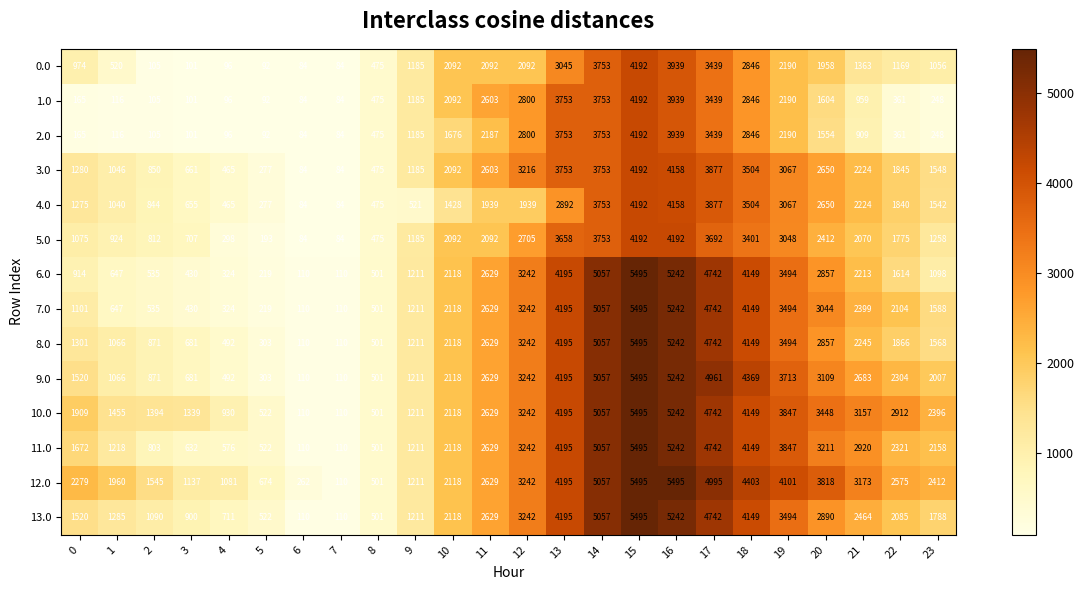

What is the total value across all series at 4?

6446